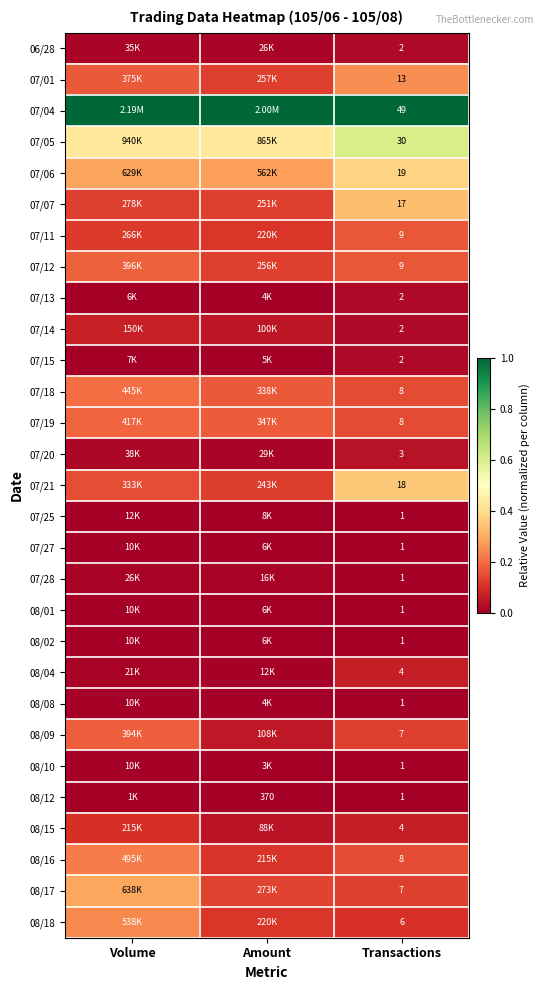

Is the value of 07/05 at Transactions greater than the value of 07/15 at Transactions?

Yes